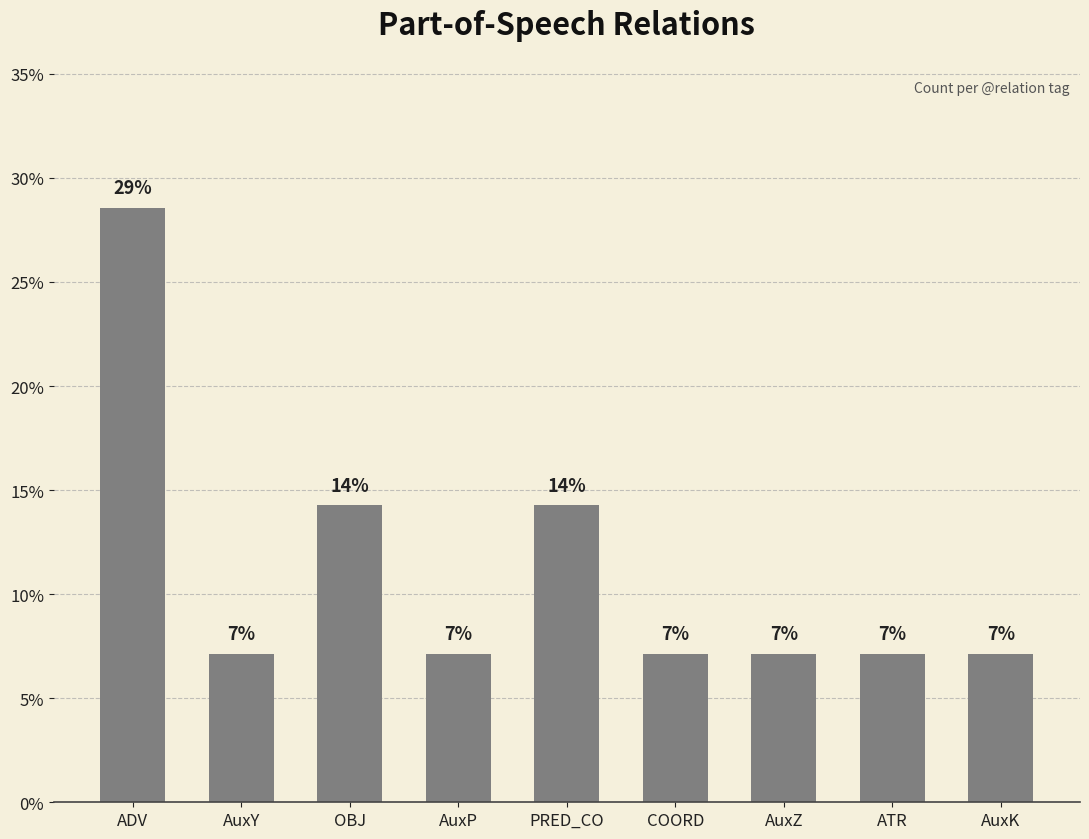

List the labels in order of value, largest first.

ADV, OBJ, PRED_CO, AuxY, AuxP, COORD, AuxZ, ATR, AuxK